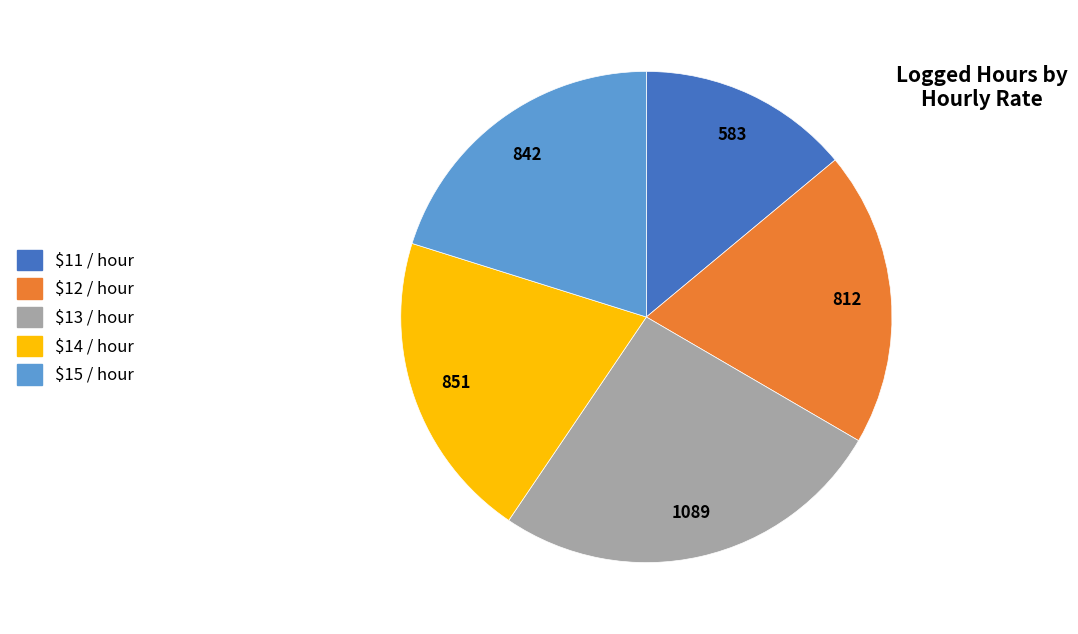

Which slice is the smallest?

$11